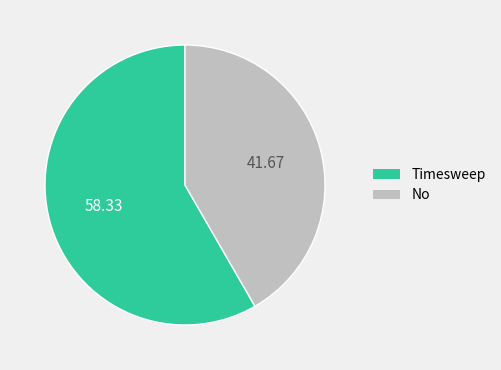

Is it true that No is 42% of the pie?

True